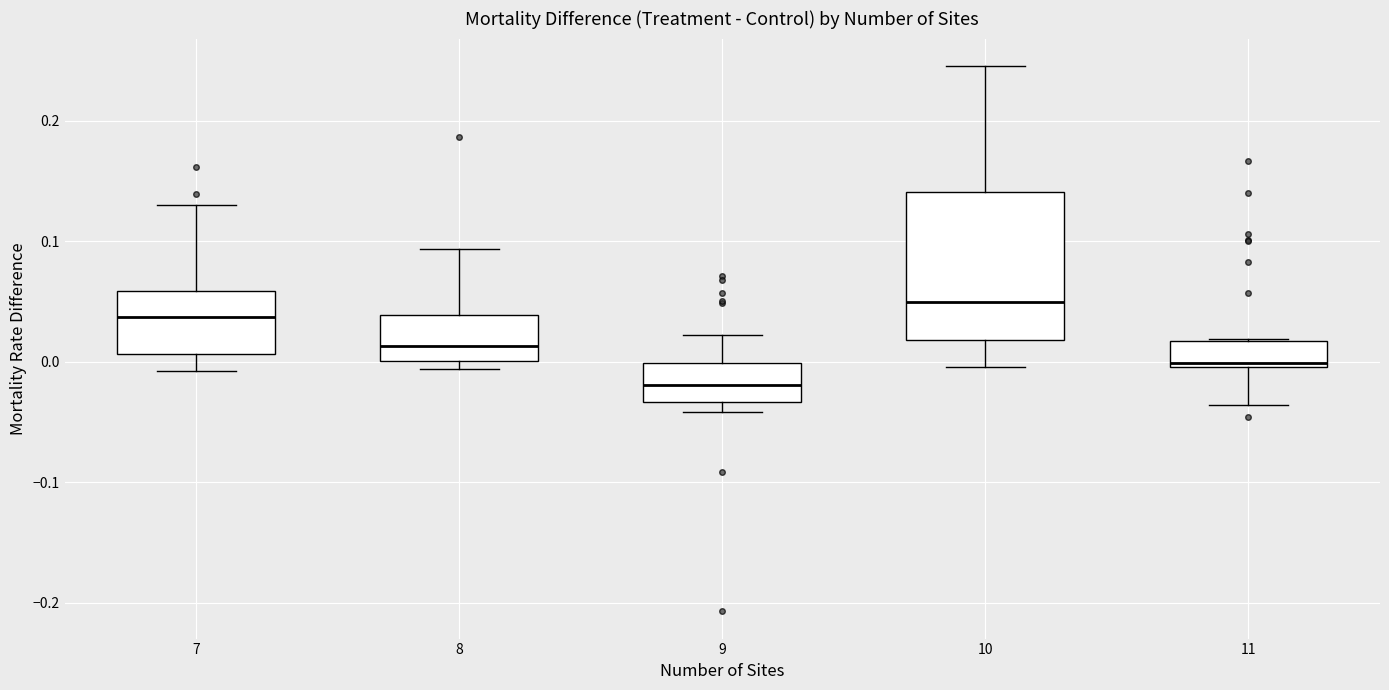

Which box is the tallest, from its lower edge to its upper edge?

10